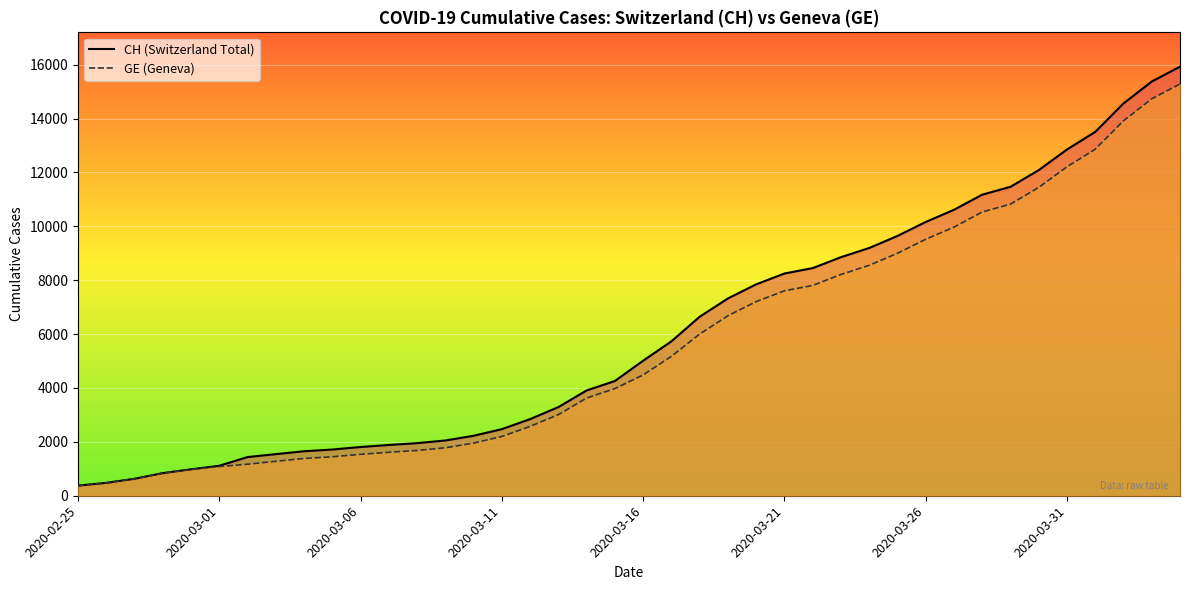

What value does the CH series have at 9, to the nearest 10?

1720